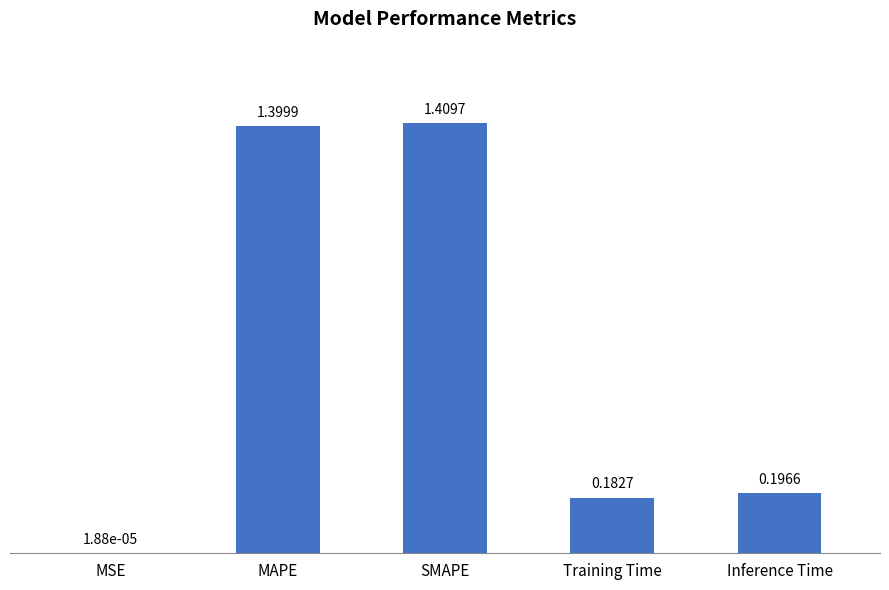

What is the sum of all values?

3.2